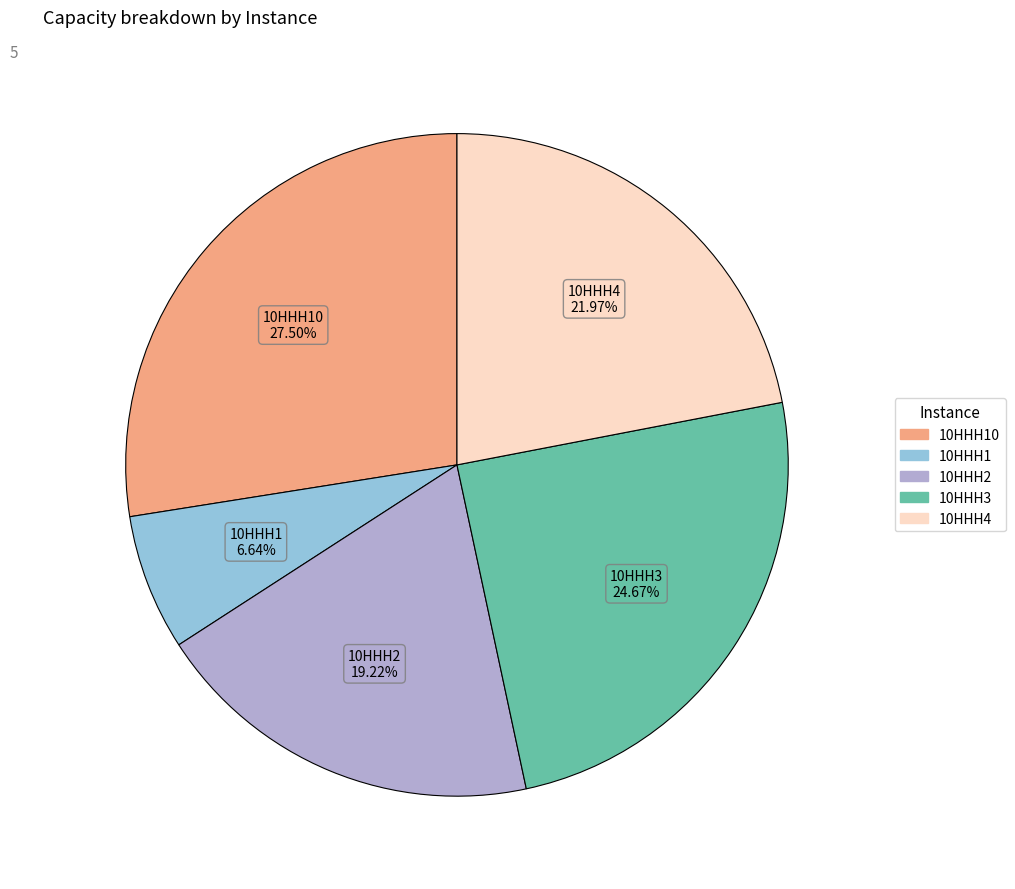

Does any single category account for the majority?

No